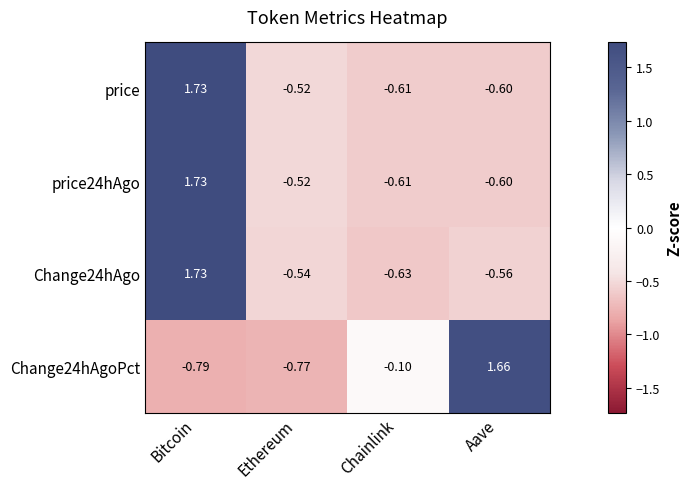

At which category is the sum across all series the highest?

Bitcoin